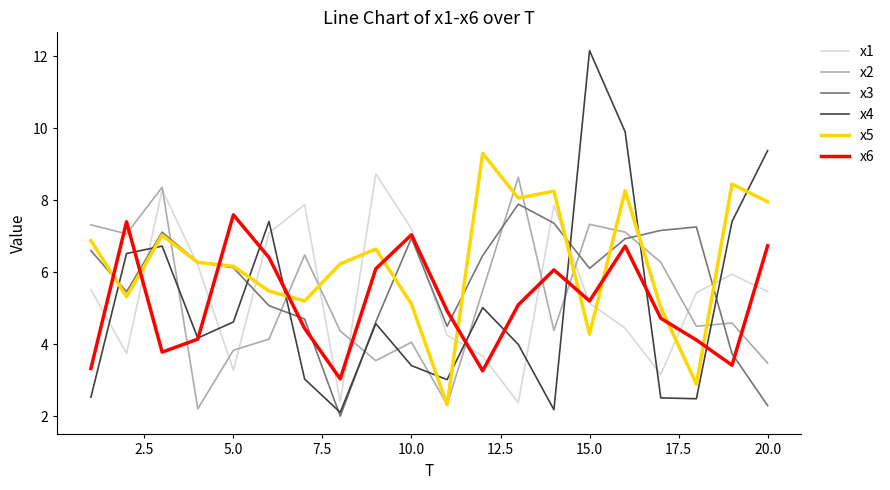

Which series has the widest spread of values?

x4